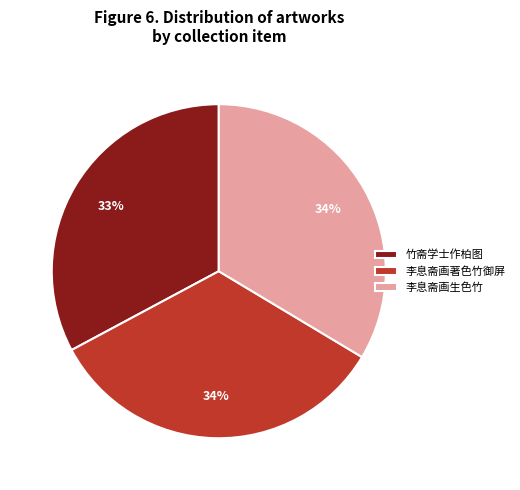

Approximately how many times larger is the value at 李息斋画生色竹 compared to 竹斋学士作柏图?

1.0